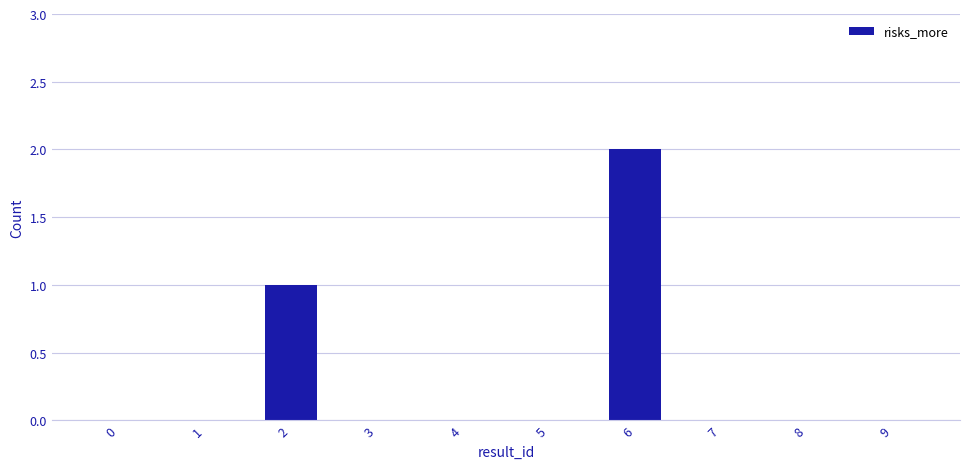

The value at 1 is 0. True or false?

True